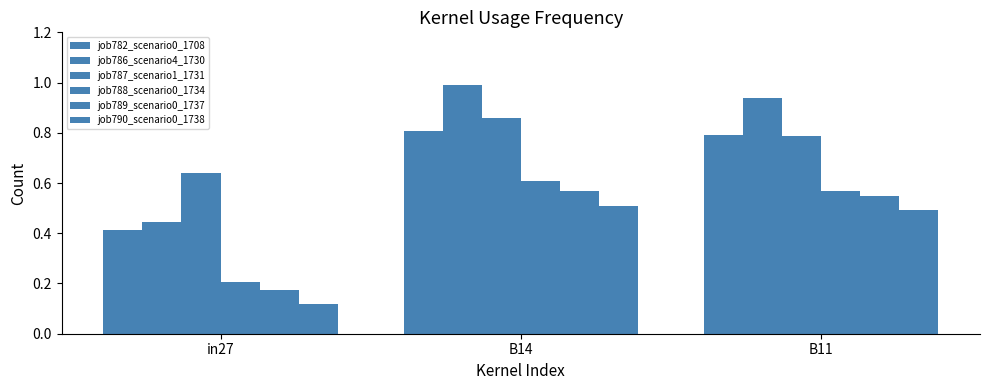

What is the average value of the job782_scenario0_1708 series?

0.7